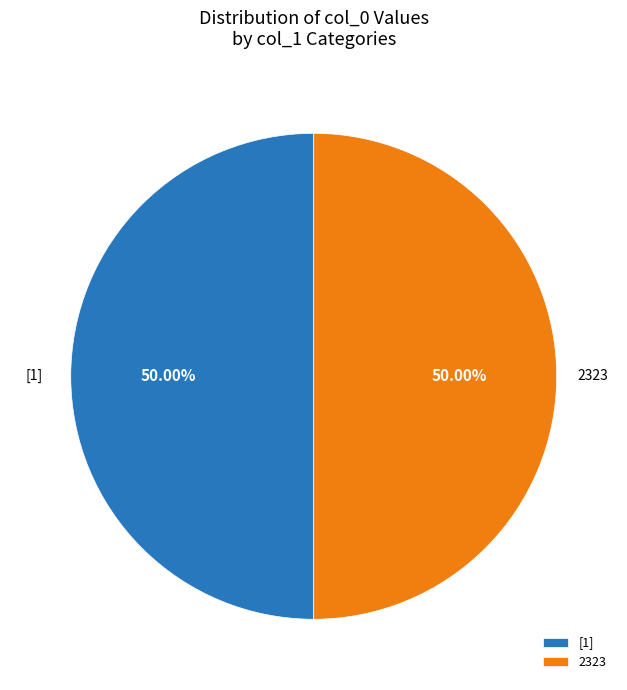

What is the ratio of the value at 2323 to the value at [1]?

1.0